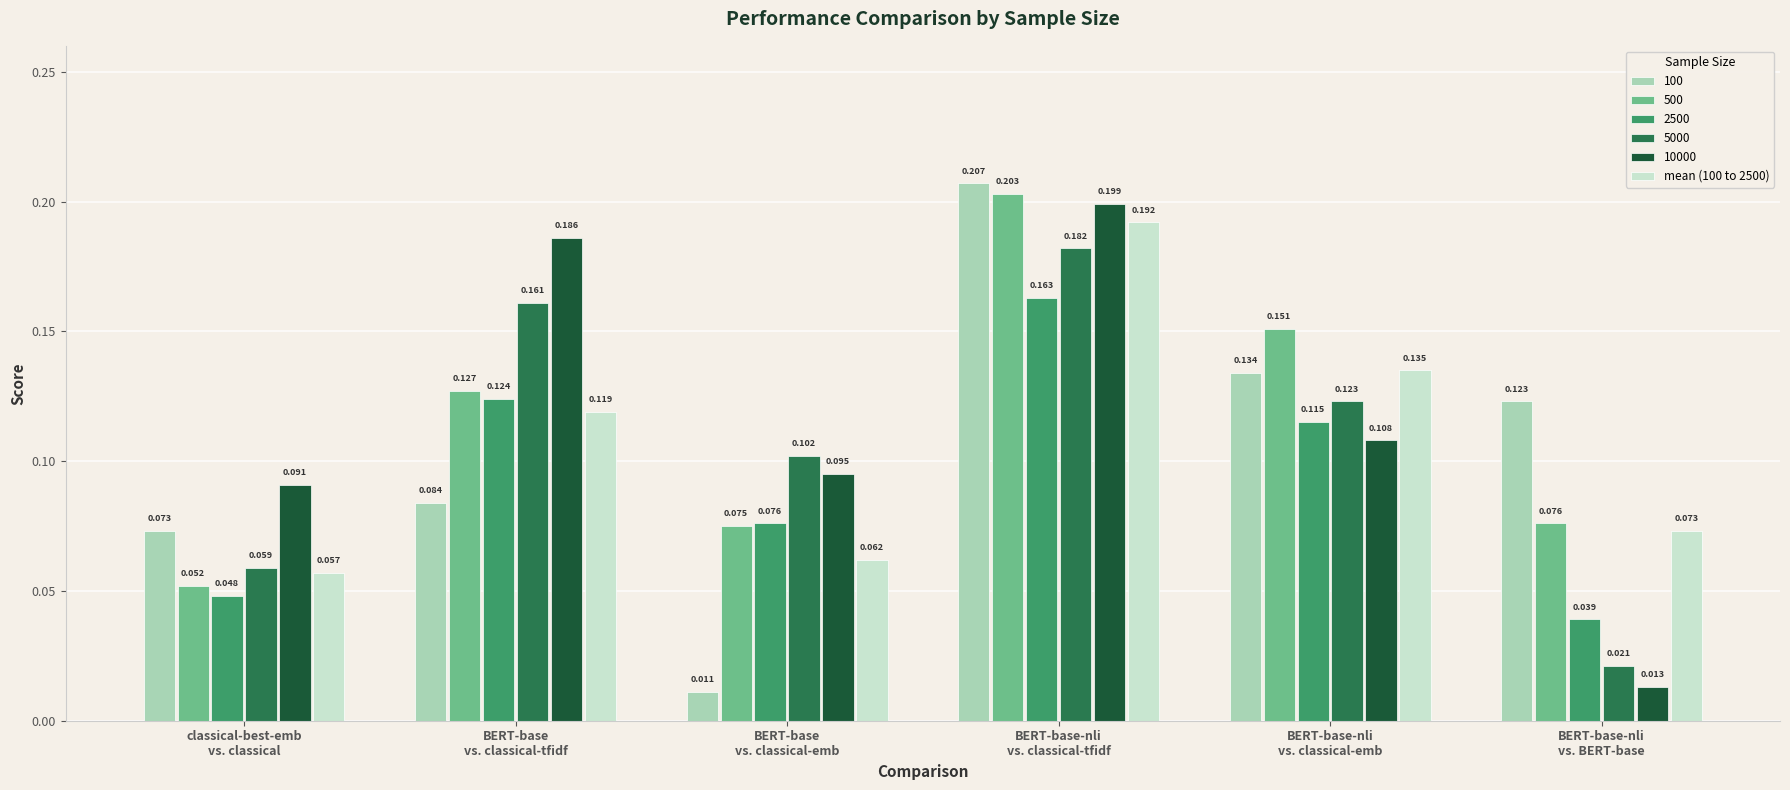

How many bars are there in total?

36